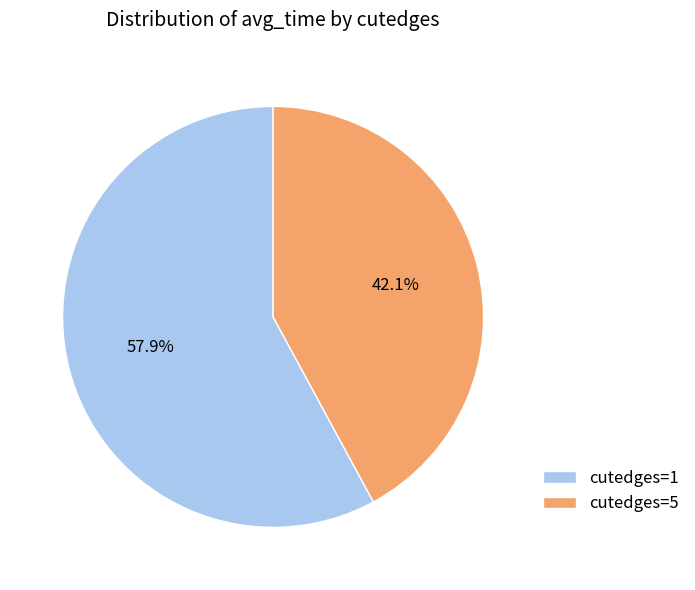

To the nearest percent, what is the combined percentage of cutedges=1 and cutedges=5?

100%